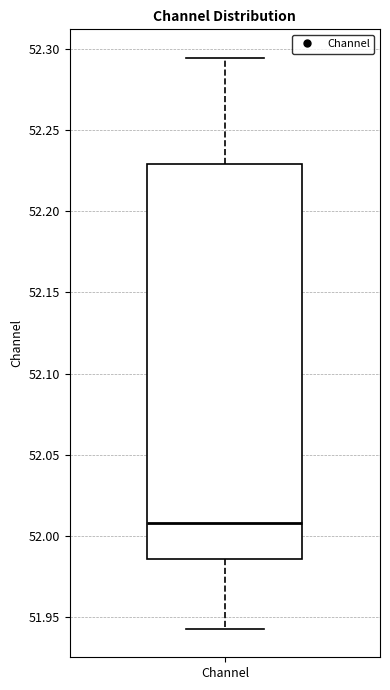

Read this box plot against the y-axis: the position of the median line, the range covered by the box, and the ends of both whiskers. The values are not printed on the chart, so give them approximately, as read against the axis.

median 52.010, box 51.985 to 52.230, whiskers 51.945 to 52.295